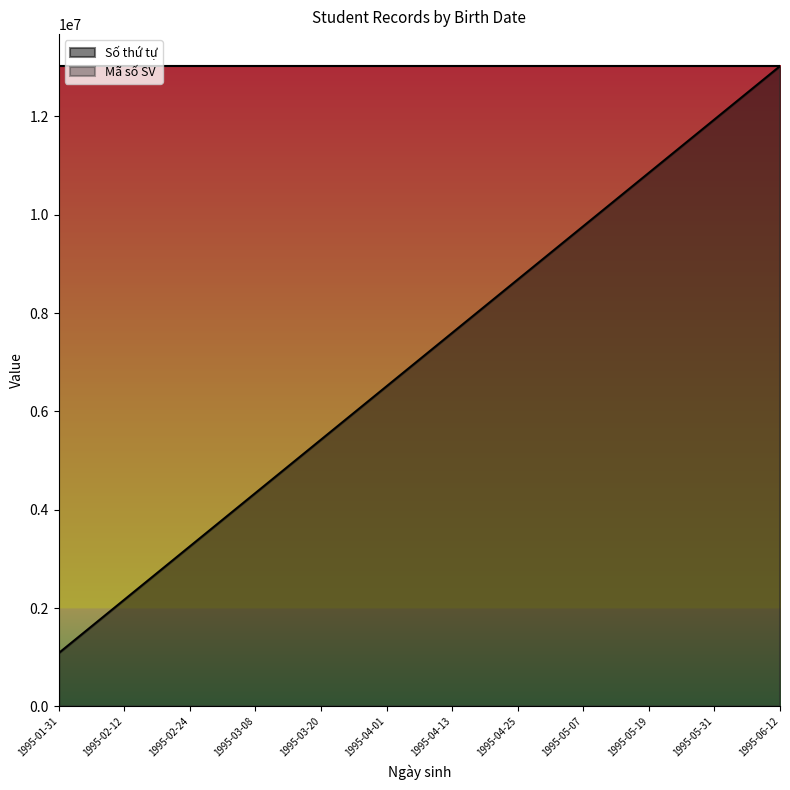

Between 1995-02-12 and 1995-02-24, which series saw the biggest shift?

Số thứ tự